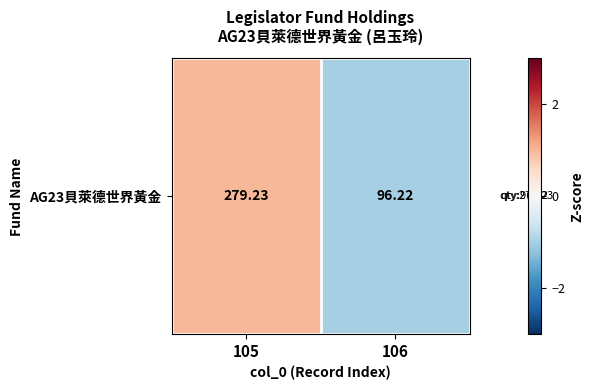

Which category has the lowest value across all series?

106